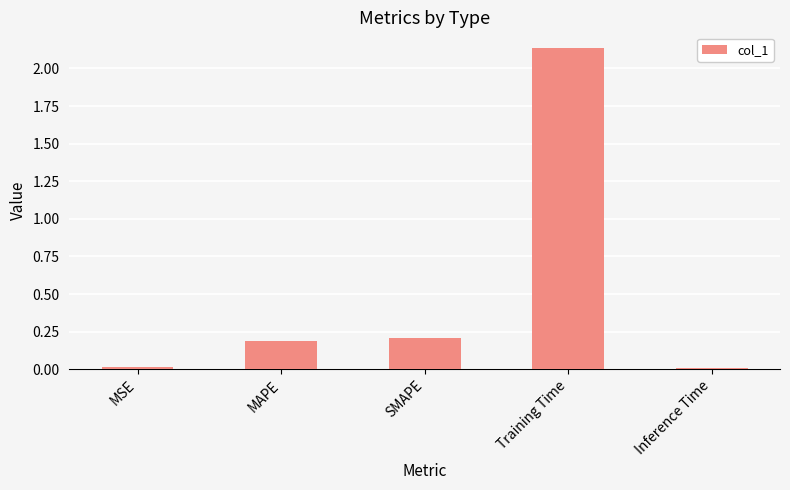

Which category has the highest value across all series?

Training Time